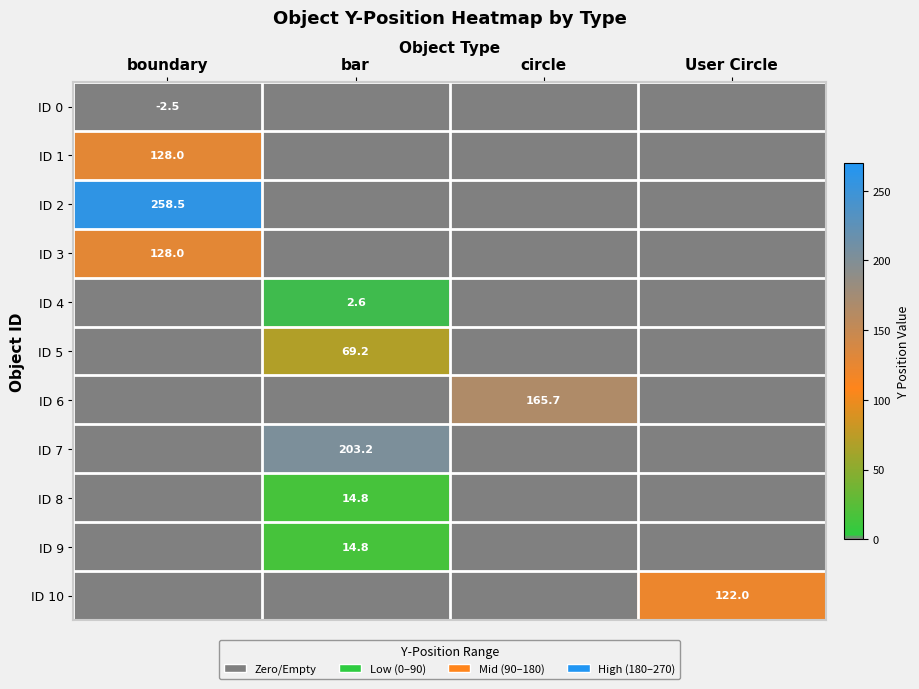

True or false: ID 5 has a value of 69.2 at bar.

True